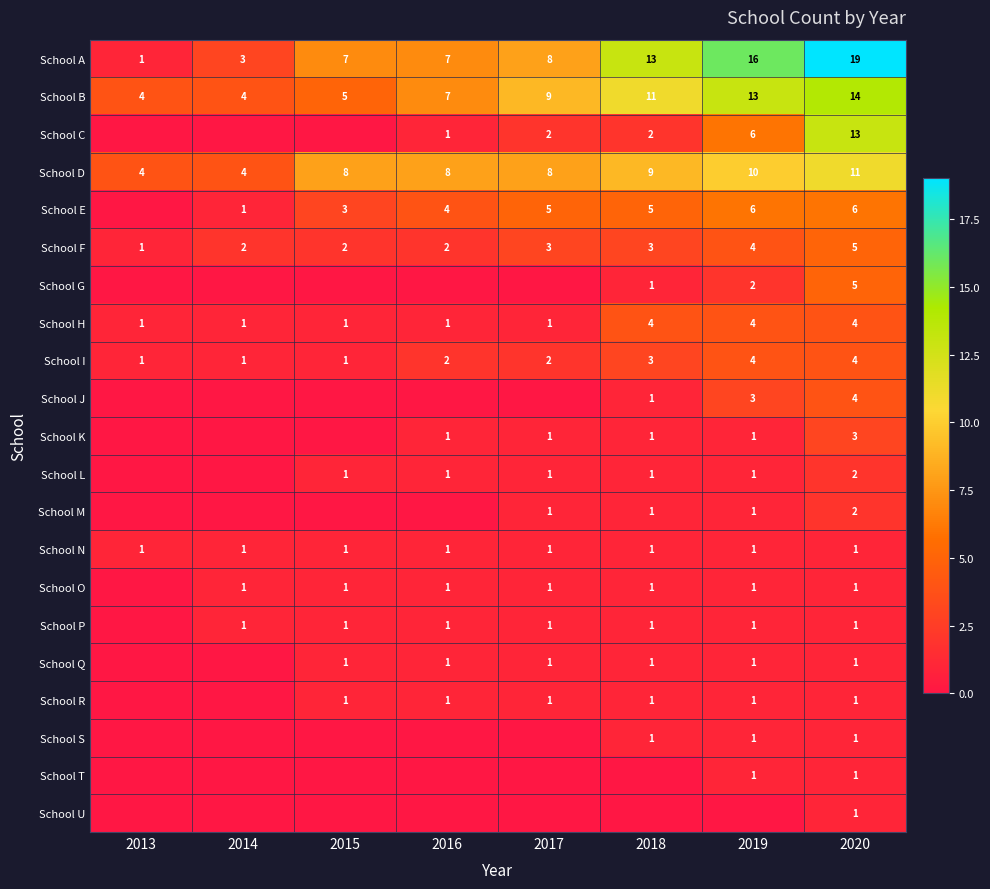

The School S series shows 1 at 2019. True or false?

True